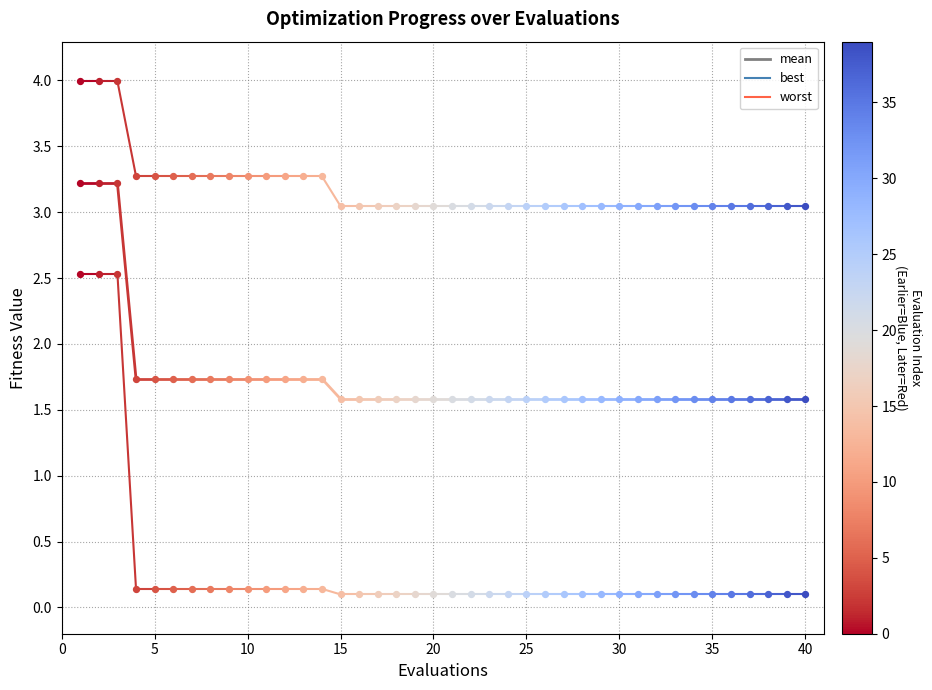

Which series has the largest total across all categories?

worst